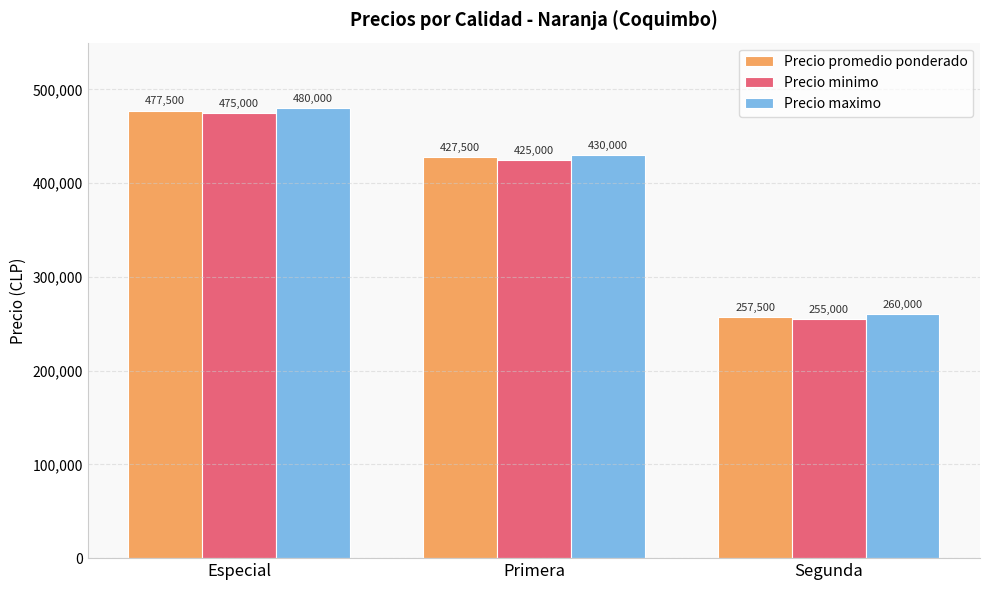

How many series are shown in this chart?

3